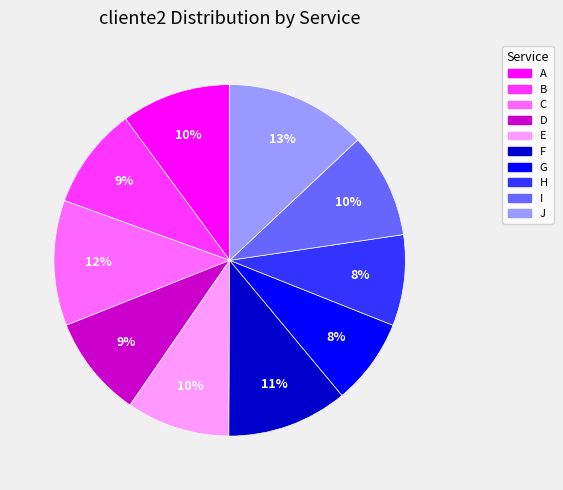

True or false: C accounts for 1% of the total.

False